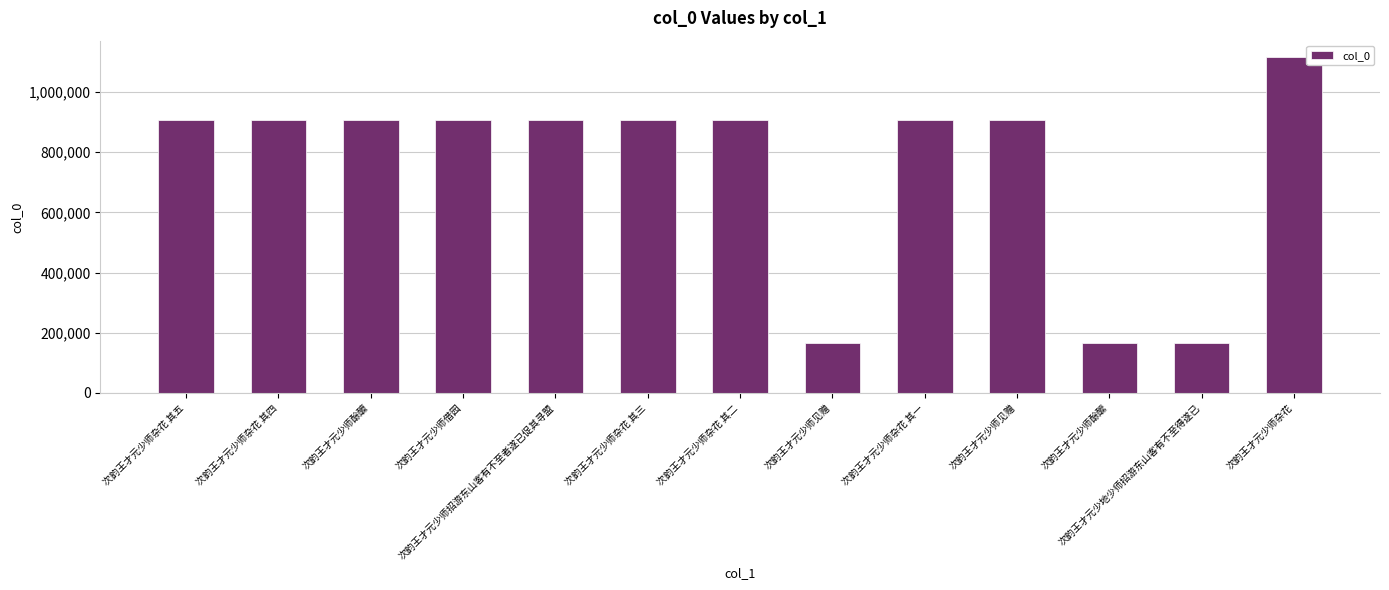

Where does the data first go above 905792?

次韵王才元少师酴醾